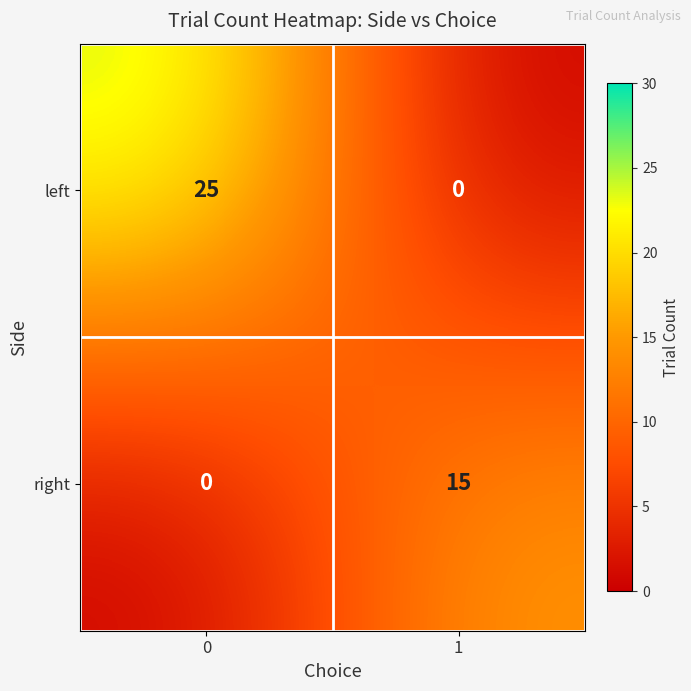

Which series has the largest total across all categories?

left